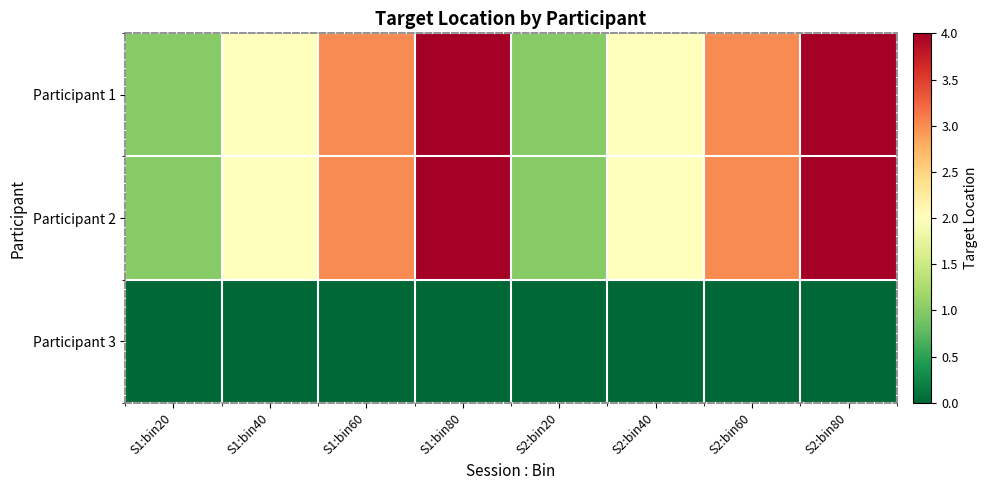

Reading right to left, extract all data points from this chart.

Participant 1: S2:bin80=4	S2:bin60=3	S2:bin40=2	S2:bin20=1	S1:bin80=4	S1:bin60=3	S1:bin40=2	S1:bin20=1
Participant 2: S2:bin80=4	S2:bin60=3	S2:bin40=2	S2:bin20=1	S1:bin80=4	S1:bin60=3	S1:bin40=2	S1:bin20=1
Participant 3: S2:bin80=0	S2:bin60=0	S2:bin40=0	S2:bin20=0	S1:bin80=0	S1:bin60=0	S1:bin40=0	S1:bin20=0